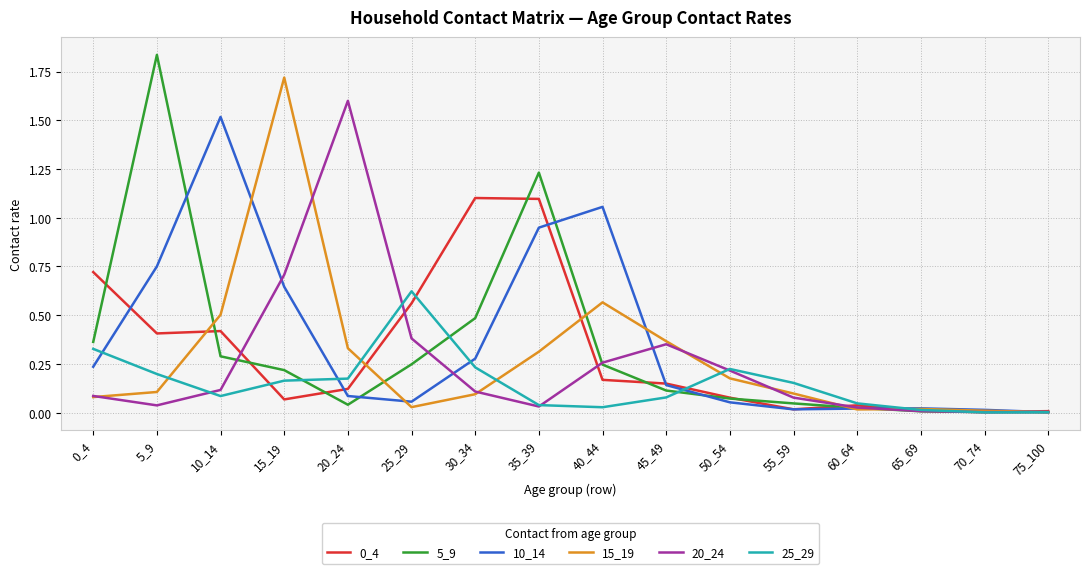

Is this an area chart (filled region under the line)?

No